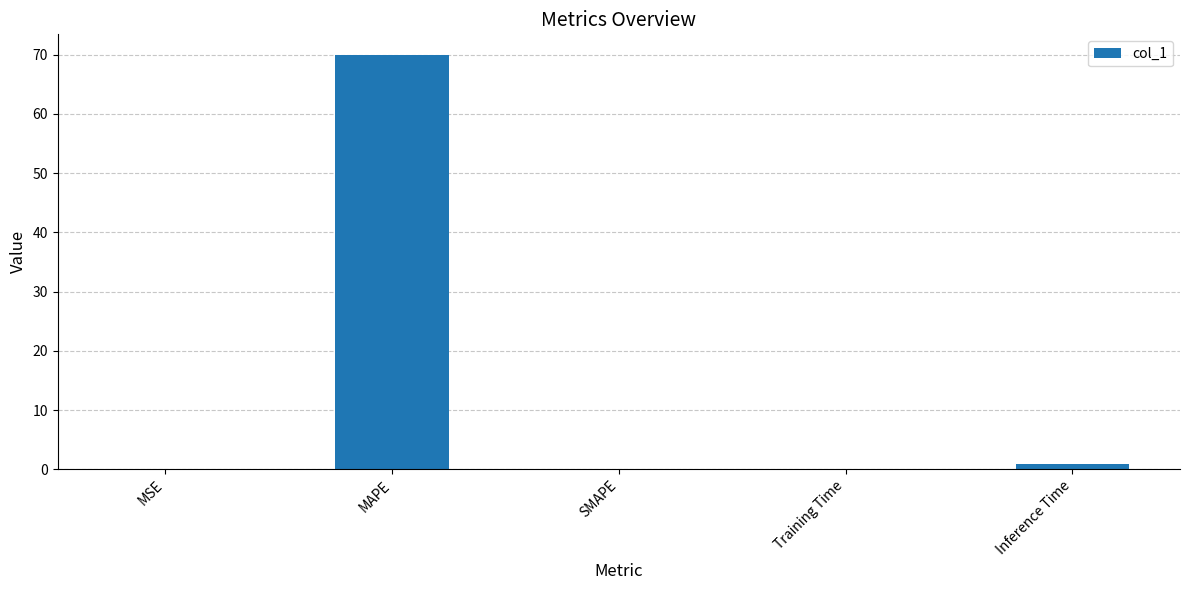

What is the greatest value displayed?

69.9